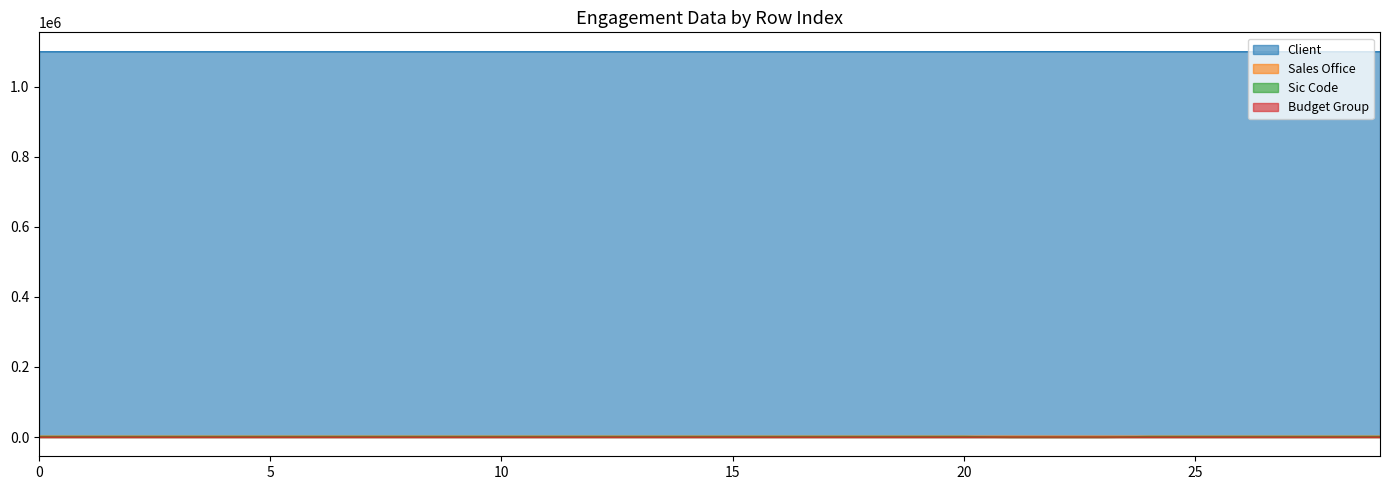

Does the chart have visible grid lines?

No